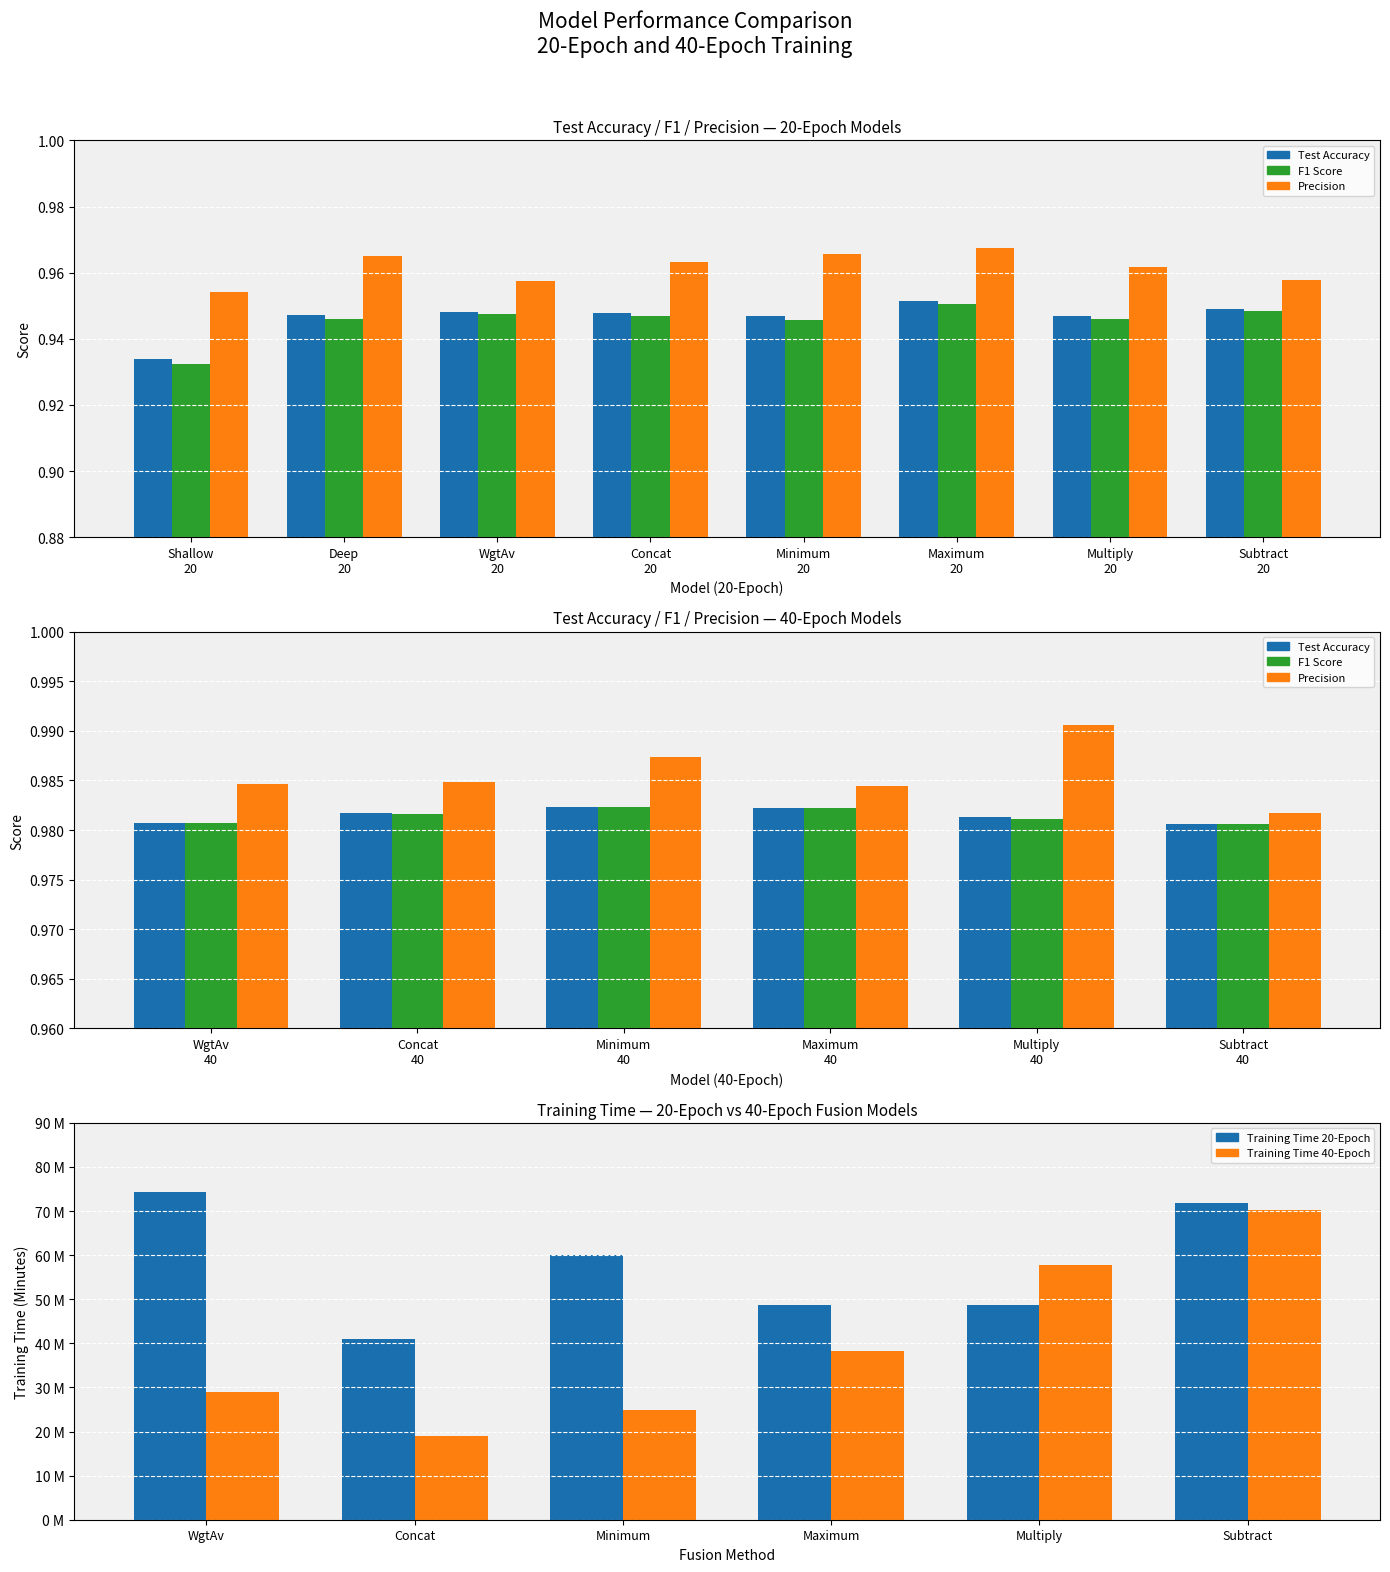

Which series has the largest total across all categories?

Training Time 20-Epoch